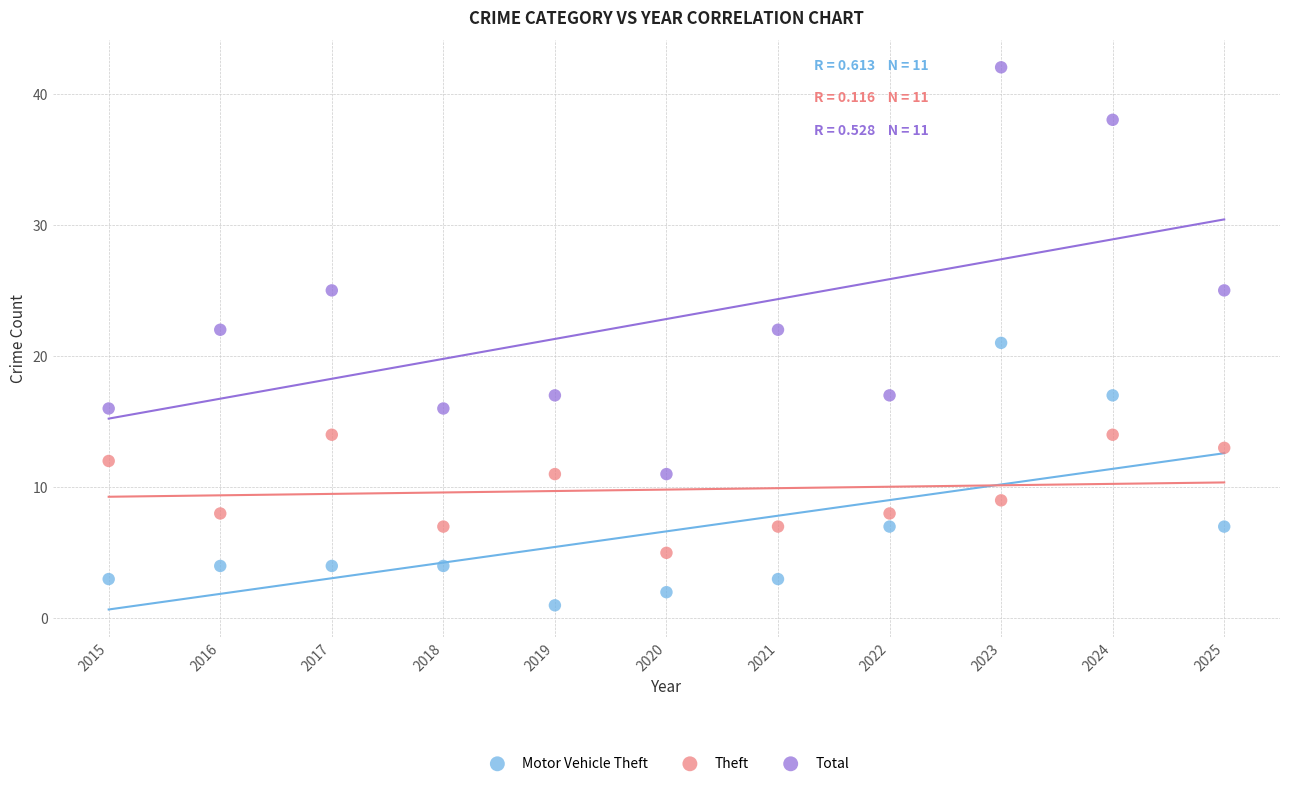

What are all the series names shown in the legend?

Motor Vehicle Theft, Theft, Total